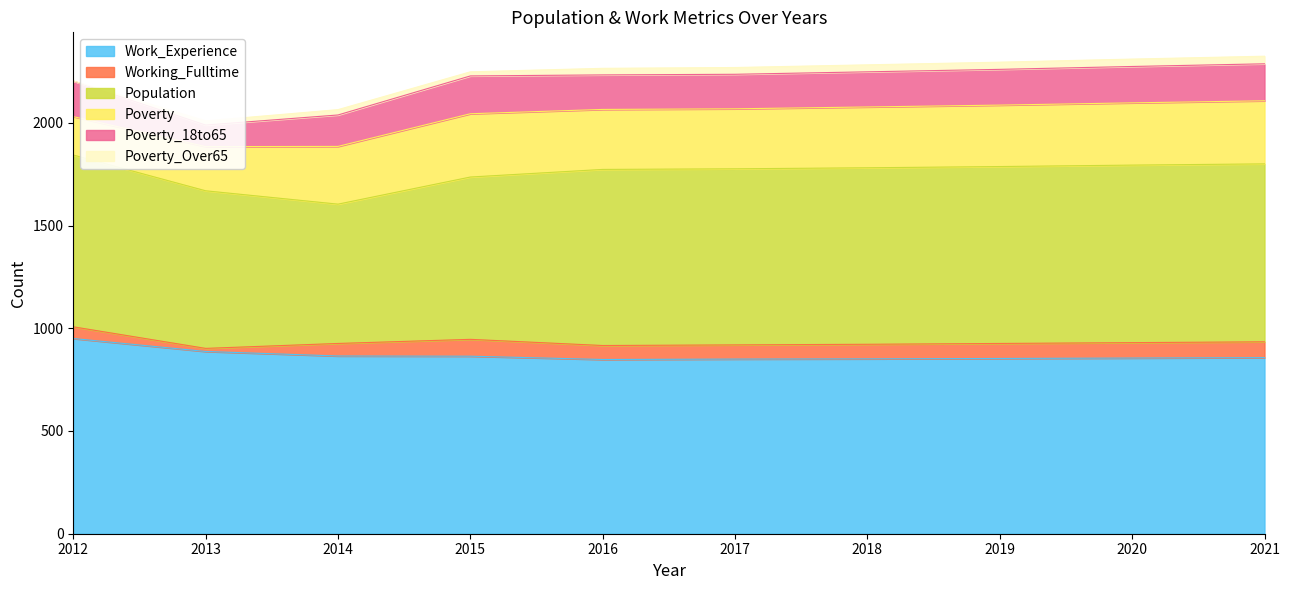

How many times do Working_Fulltime and Poverty_Over65 cross each other?

2